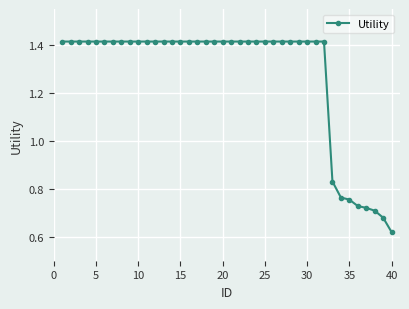

Count the values in the range 1 to 2.

32